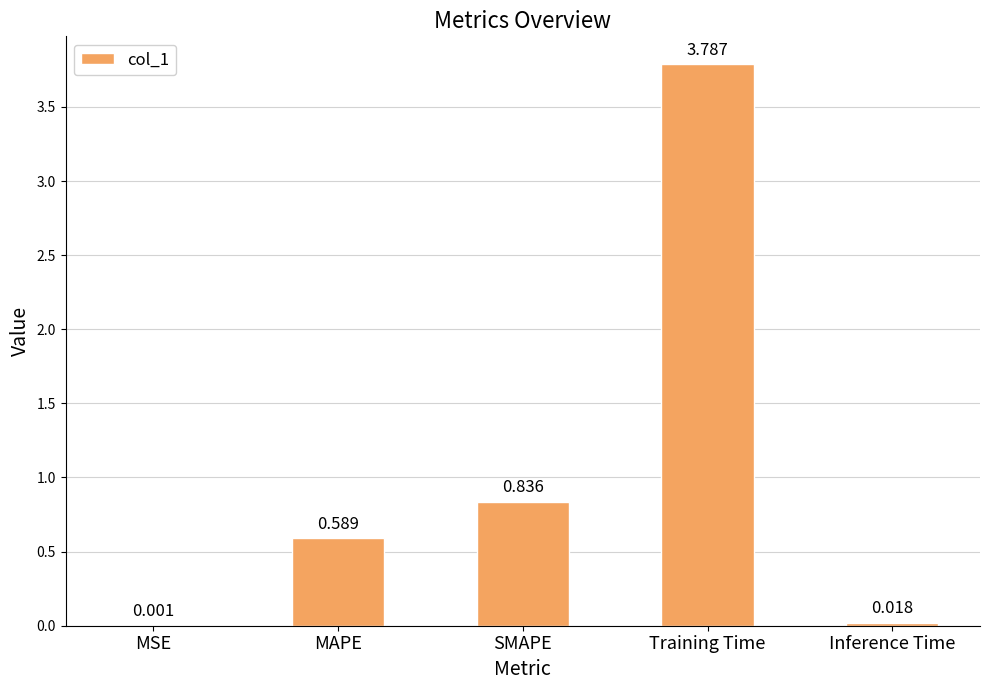

Where is the data nearest to the value 1?

SMAPE